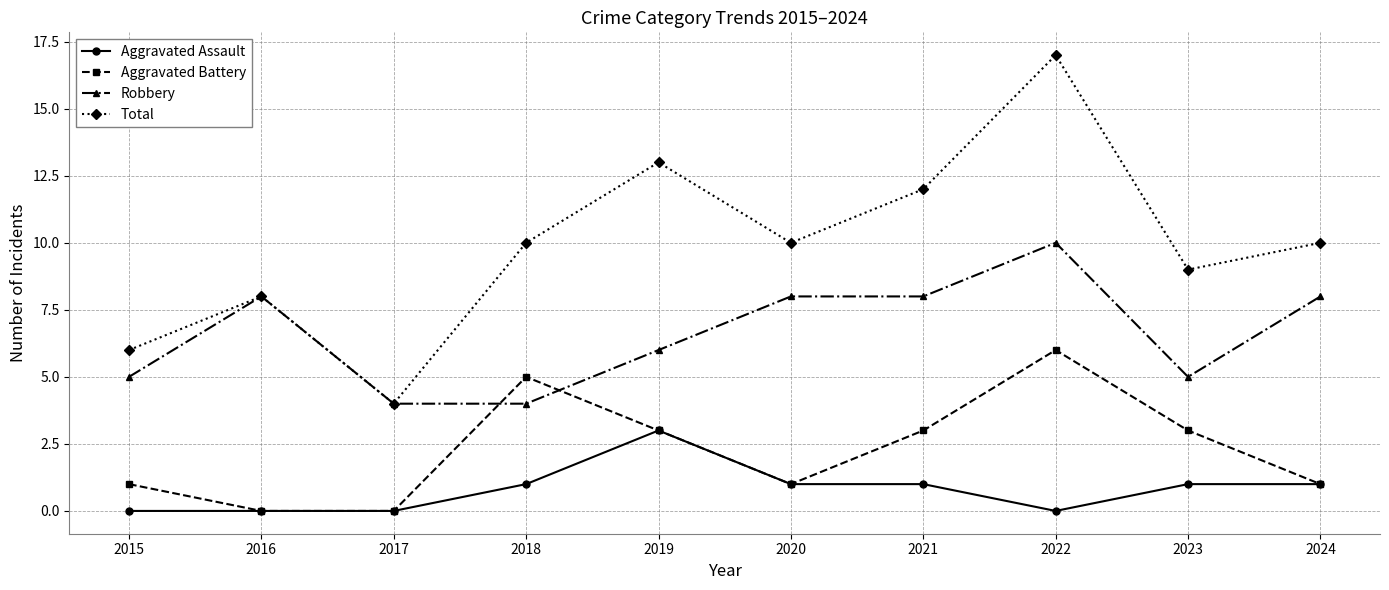

What is the average value of the Aggravated Assault series?

1